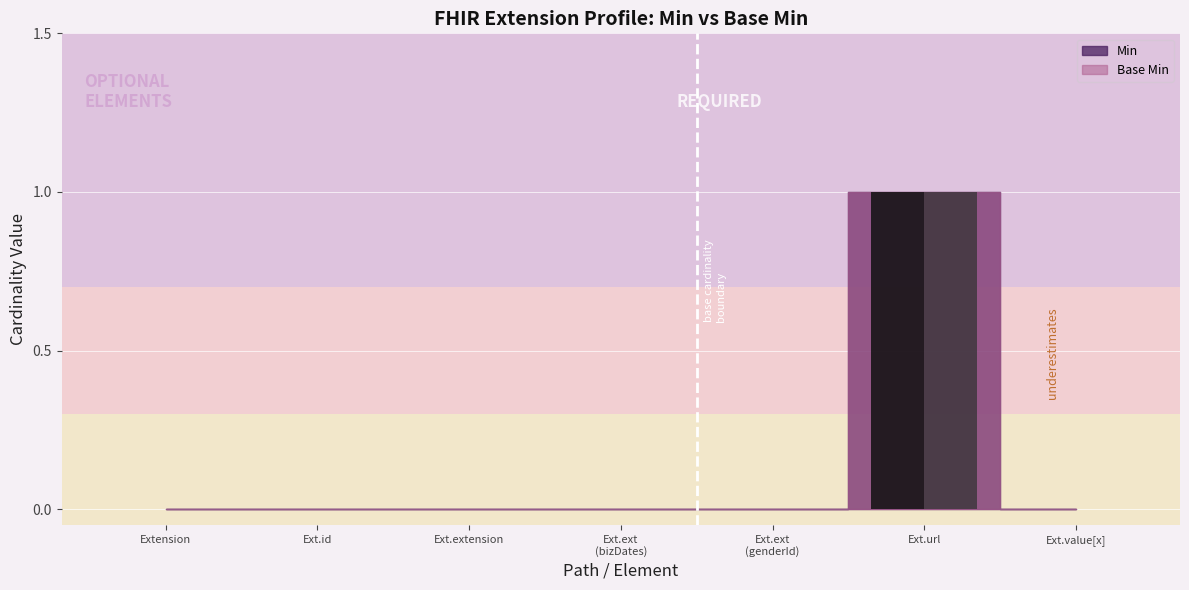

How many bars are there in total?

14